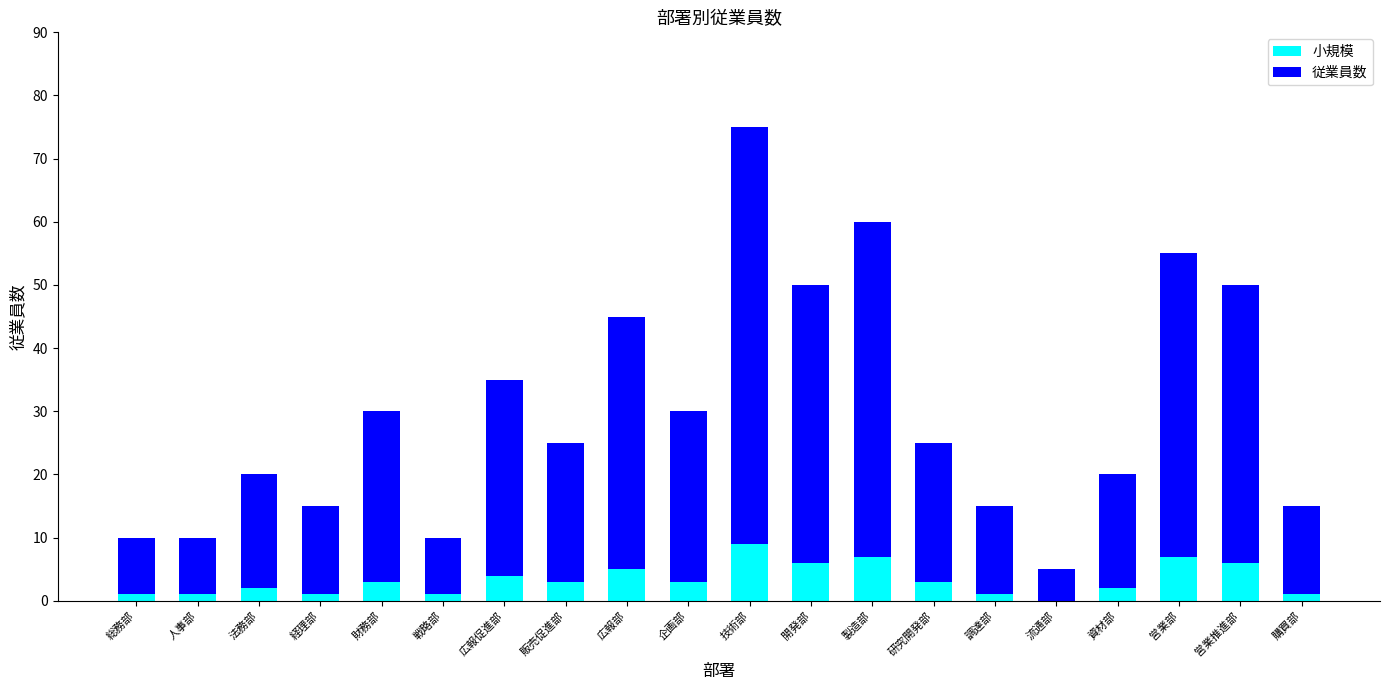

What is the highest value of the 小規模 series?

9